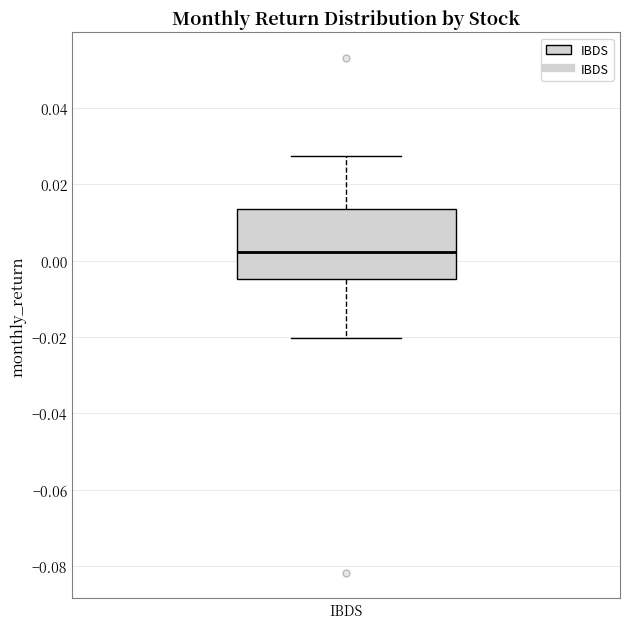

Transcribe this box plot: give where the median line is, the range the box spans, and where the two whiskers end, as read against the y-axis. The values are not printed on the chart, so give them approximately, as read against the axis.

median 0.002, box -0.004 to 0.014, whiskers -0.020 to 0.028